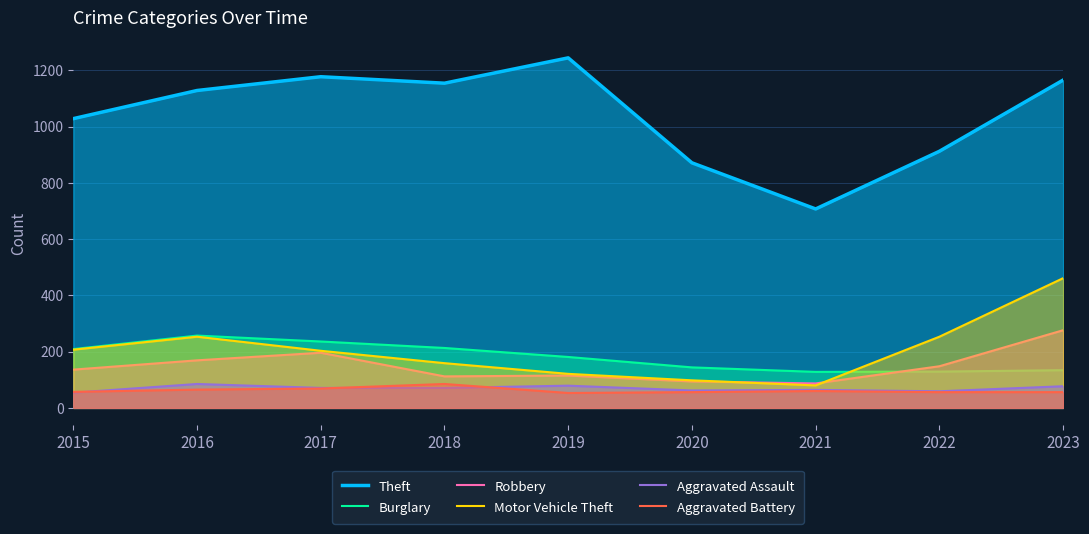

Is it true that Aggravated Assault equals 17 at 2015?

False